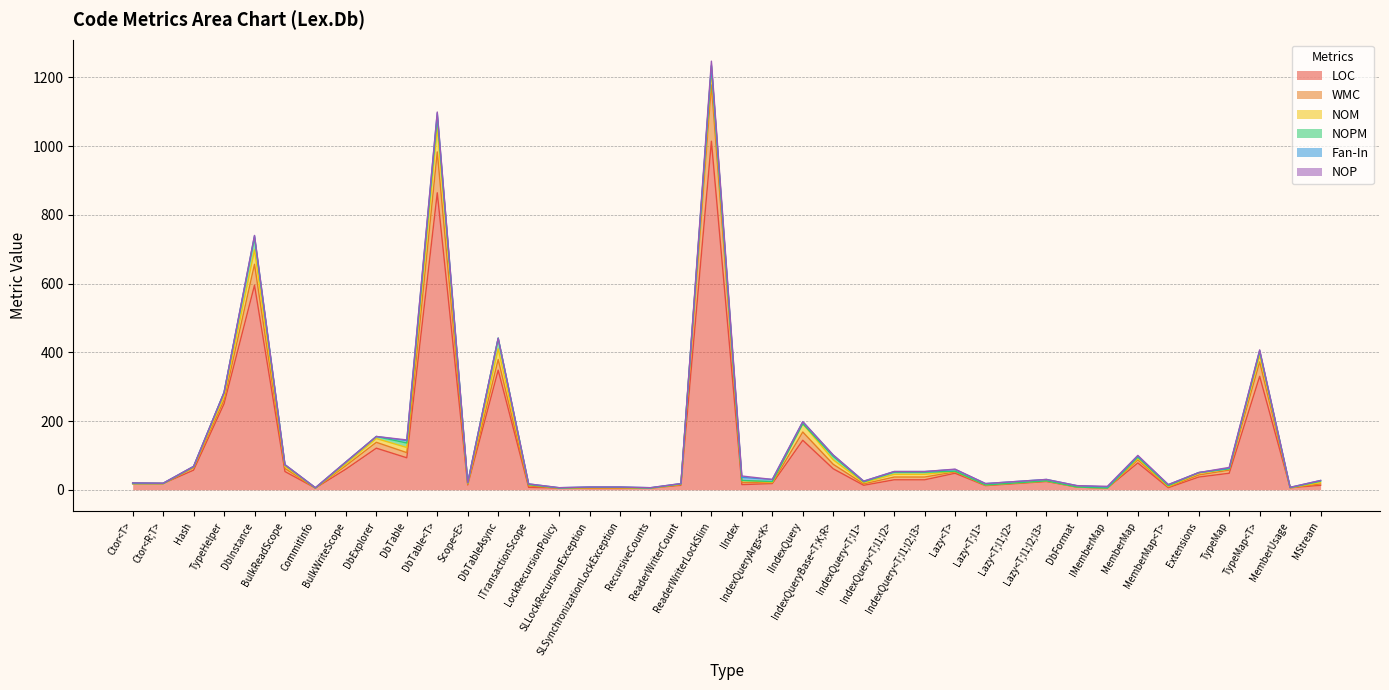

What is the total value across all series at LockRecursionPolicy?

6